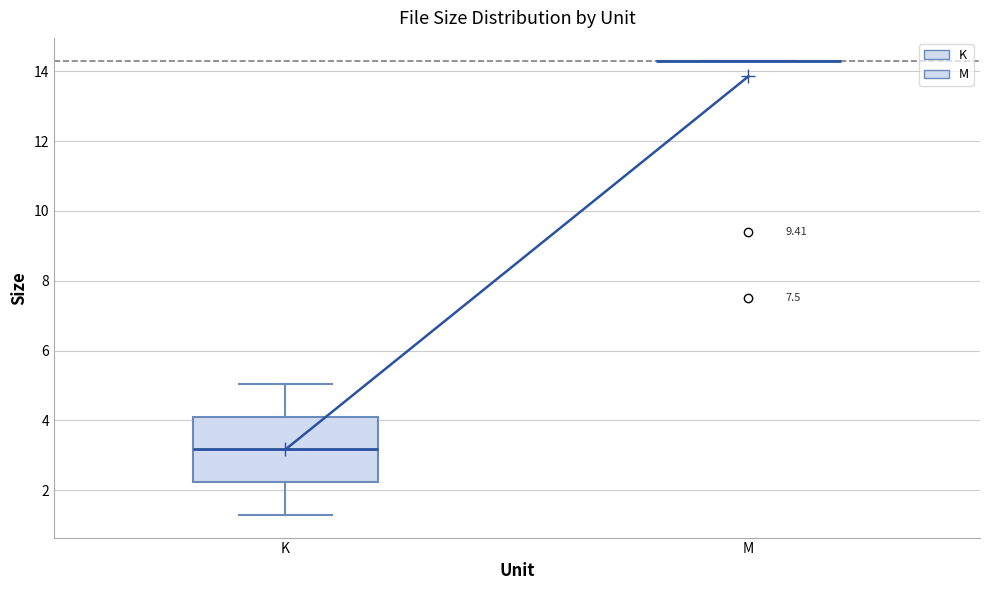

Which box is the tallest, from its lower edge to its upper edge?

K